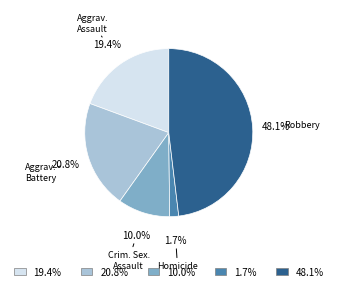

Is there any slice that represents more than half of the pie?

No